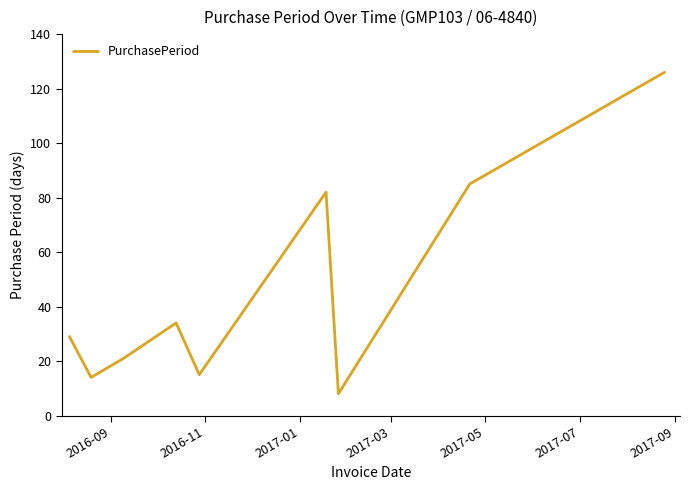

What is the difference between the maximum and minimum values?

118